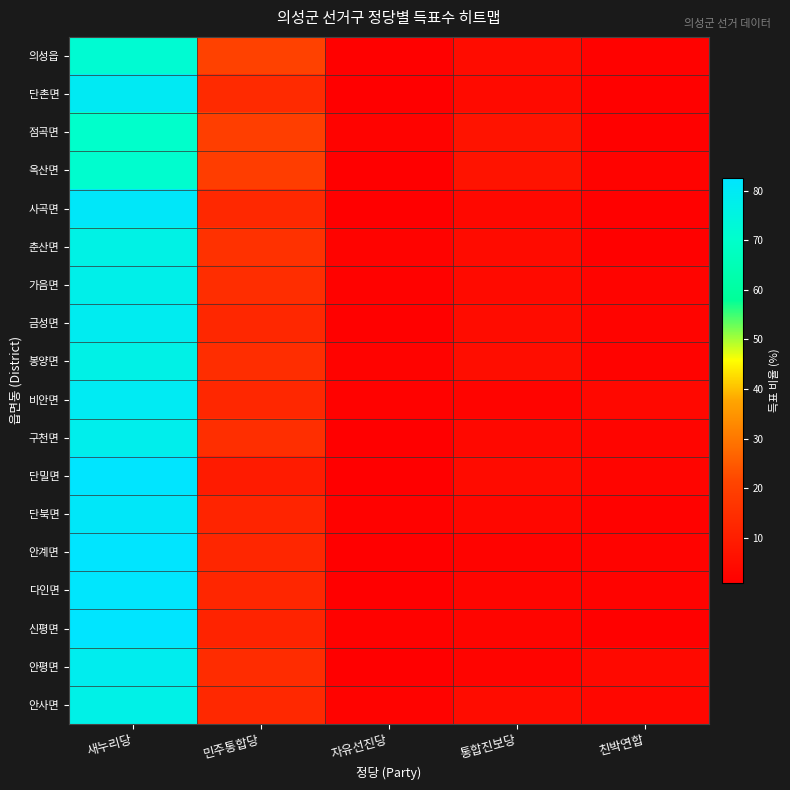

Reading left to right, transcribe all the data shown in this chart.

의성읍: 새누리당=71.8	민주통합당=20.3	자유선진당=1.5	통합진보당=4.7	친박연합=1.7
단촌면: 새누리당=79.7	민주통합당=13.7	자유선진당=1.1	통합진보당=4.1	친박연합=1.4
점곡면: 새누리당=70.2	민주통합당=19.3	자유선진당=2.2	통합진보당=6.9	친박연합=1.4
옥산면: 새누리당=70.7	민주통합당=19.1	자유선진당=1.3	통합진보당=6.7	친박연합=2.1
사곡면: 새누리당=81.1	민주통합당=13.1	자유선진당=1.0	통합진보당=3.5	친박연합=1.3
춘산면: 새누리당=76.2	민주통합당=15.6	자유선진당=2.0	통합진보당=4.7	친박연합=1.6
가음면: 새누리당=77.3	민주통합당=14.5	자유선진당=1.7	통합진보당=4.3	친박연합=2.3
금성면: 새누리당=78.9	민주통합당=12.7	자유선진당=1.4	통합진보당=4.7	친박연합=2.3
봉양면: 새누리당=76.5	민주통합당=14.6	자유선진당=2.0	통합진보당=5.1	친박연합=2.0
비안면: 새누리당=79.5	민주통합당=12.8	자유선진당=1.7	통합진보당=2.4	친박연합=3.7
구천면: 새누리당=77.9	민주통합당=15.0	자유선진당=1.1	통합진보당=3.4	친박연합=2.7
단밀면: 새누리당=82.5	민주통합당=9.2	자유선진당=1.1	통합진보당=4.6	친박연합=2.7
단북면: 새누리당=81.1	민주통합당=12.0	자유선진당=1.7	통합진보당=3.3	친박연합=1.9
안계면: 새누리당=82.4	민주통합당=12.4	자유선진당=1.1	통합진보당=2.1	친박연합=2.1
다인면: 새누리당=81.9	민주통합당=12.4	자유선진당=1.0	통합진보당=2.7	친박연합=2.0
신평면: 새누리당=82.4	민주통합당=11.5	자유선진당=1.9	통합진보당=2.7	친박연합=1.5
안평면: 새누리당=78.4	민주통합당=14.3	자유선진당=1.2	통합진보당=2.4	친박연합=3.8
안사면: 새누리당=76.7	민주통합당=13.1	자유선진당=2.2	통합진보당=4.8	친박연합=3.2